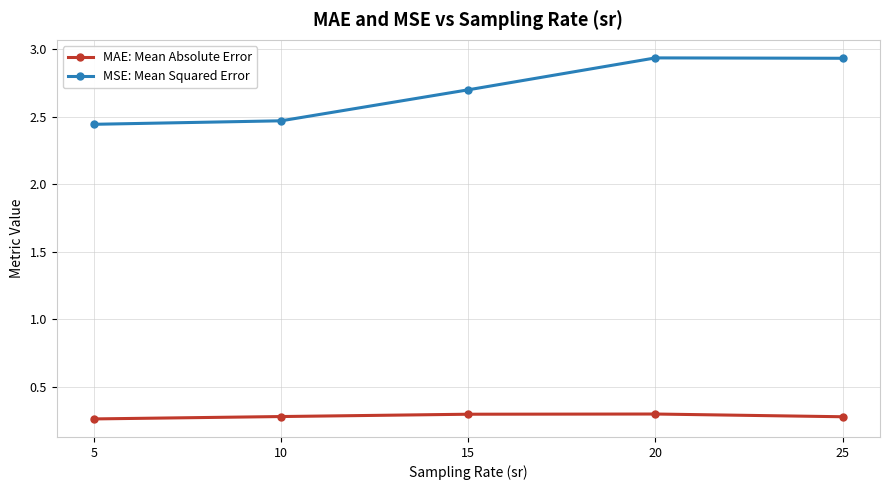

How many MSE: Mean Squared Error values are between 2 and 3?

5